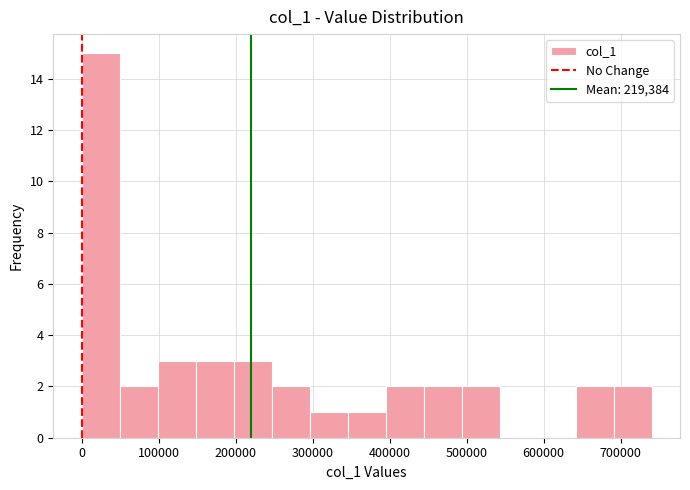

Reading left to right, transcribe this chart: for each bar, give the range it covers on the x-axis and its height. Neither the bar edges nor the heights are printed on the chart, so give them approximately, as read against the axes.

0 to 50000: 15
50000 to 100000: 2
100000 to 150000: 3
150000 to 200000: 3
200000 to 250000: 3
250000 to 300000: 2
300000 to 350000: 1
350000 to 390000: 1
390000 to 440000: 2
440000 to 490000: 2
490000 to 540000: 2
540000 to 590000: 0
590000 to 640000: 0
640000 to 690000: 2
690000 to 740000: 2